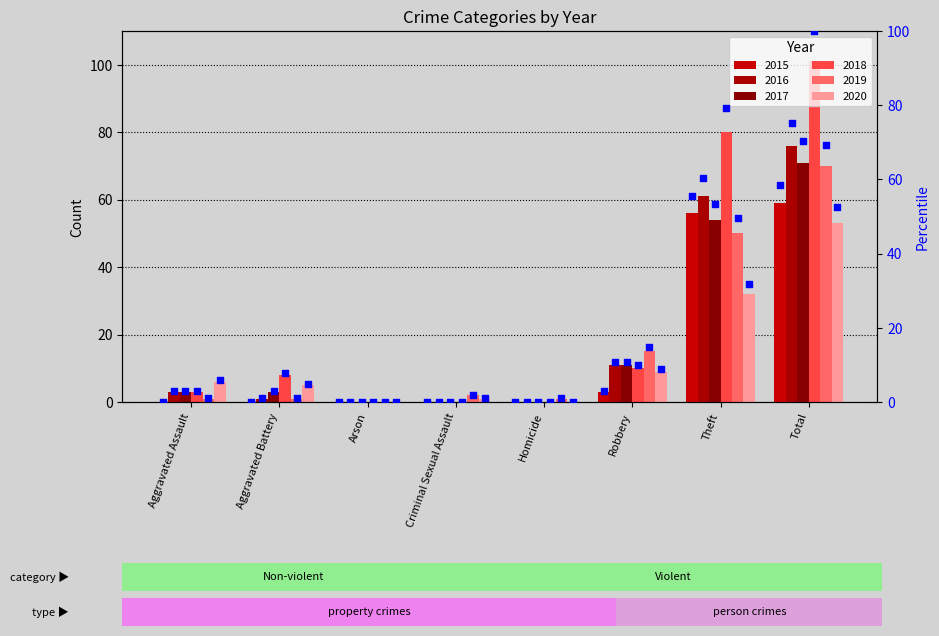

At which category is the sum across all series the highest?

Total